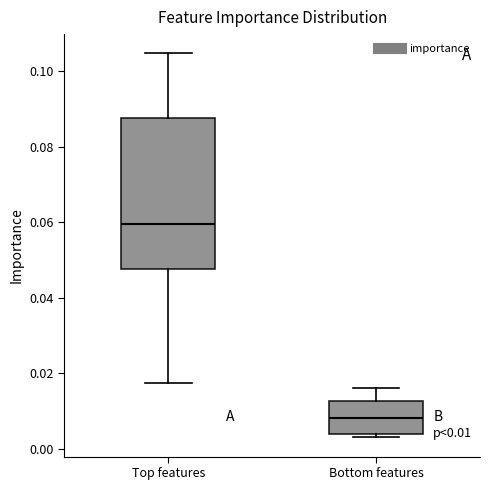

Which box is the tallest, from its lower edge to its upper edge?

Top features